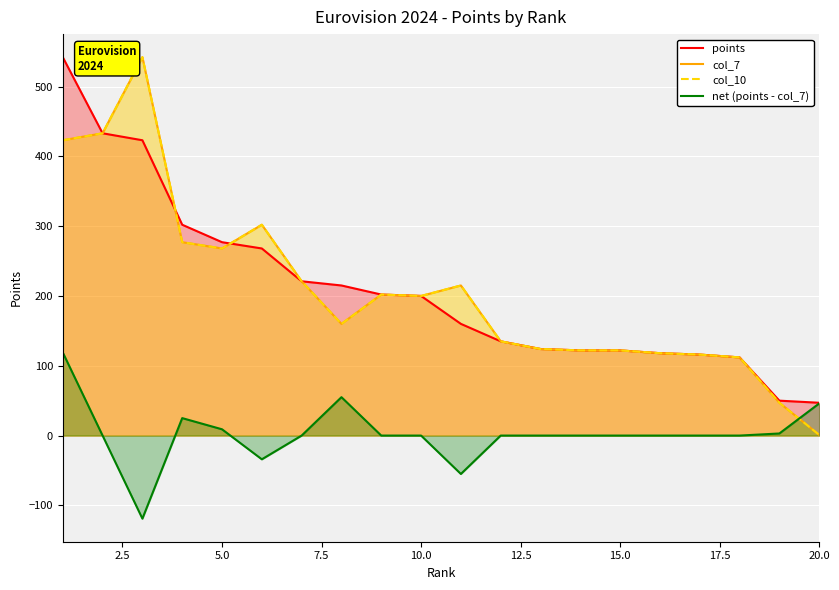

What is the difference between the maximum and second lowest values in the points series?

492